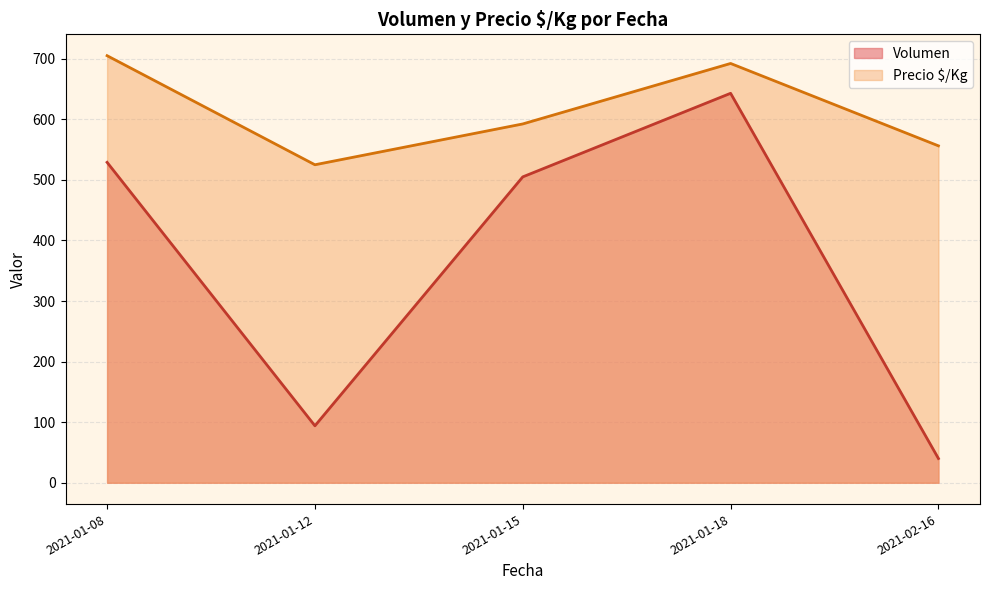

What is the lowest value of the Volumen series?

40.0